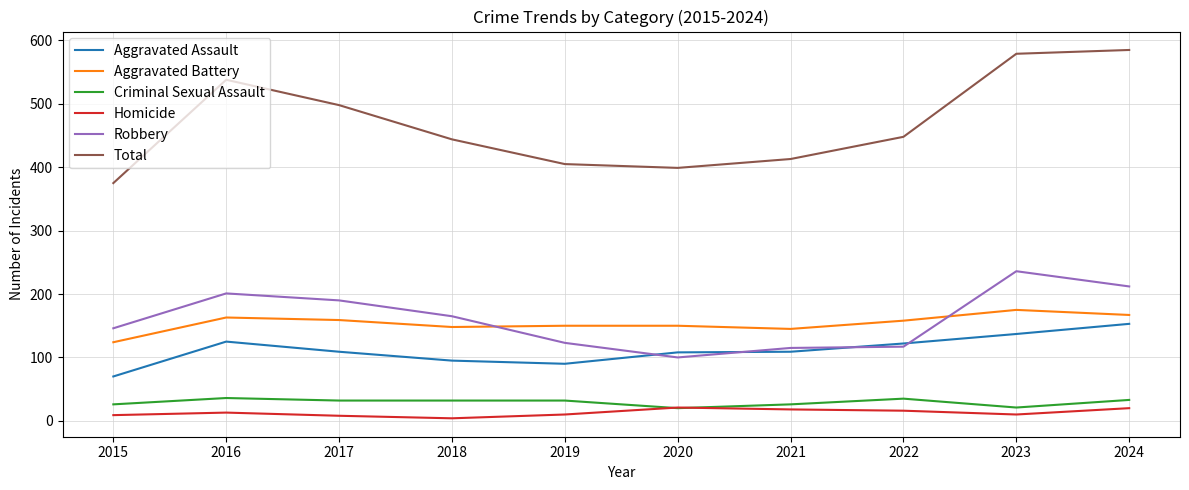

What is the difference between the maximum and second lowest values in the Criminal Sexual Assault series?

15